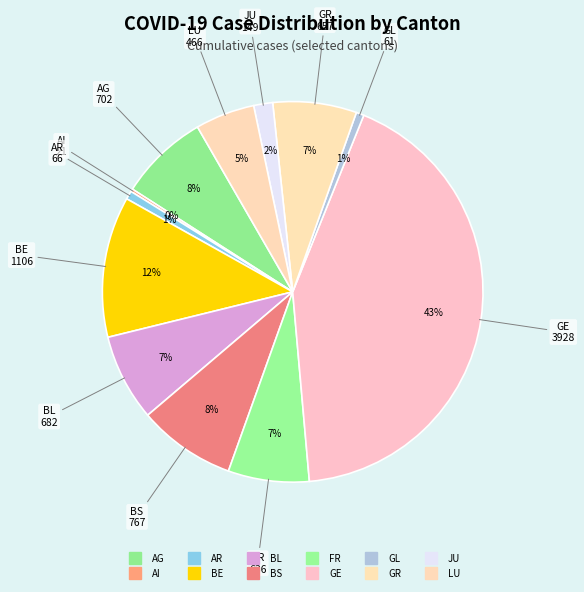

To the nearest percent, what is the combined percentage of GL and GR?

8%